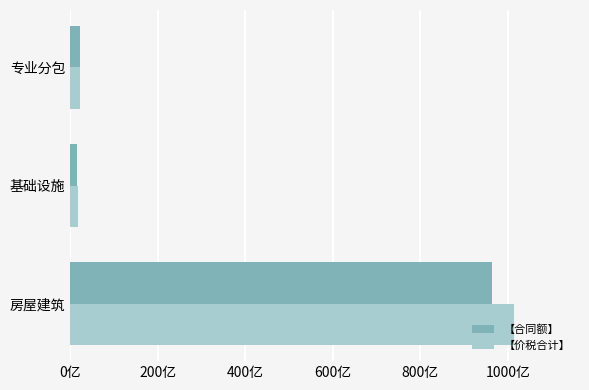

List the series in order of their peak value, lowest first.

【合同额】, 【价税合计】